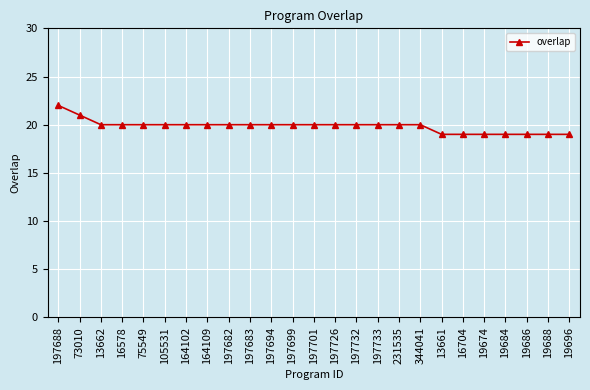

What is the approximate value at 19686?

19